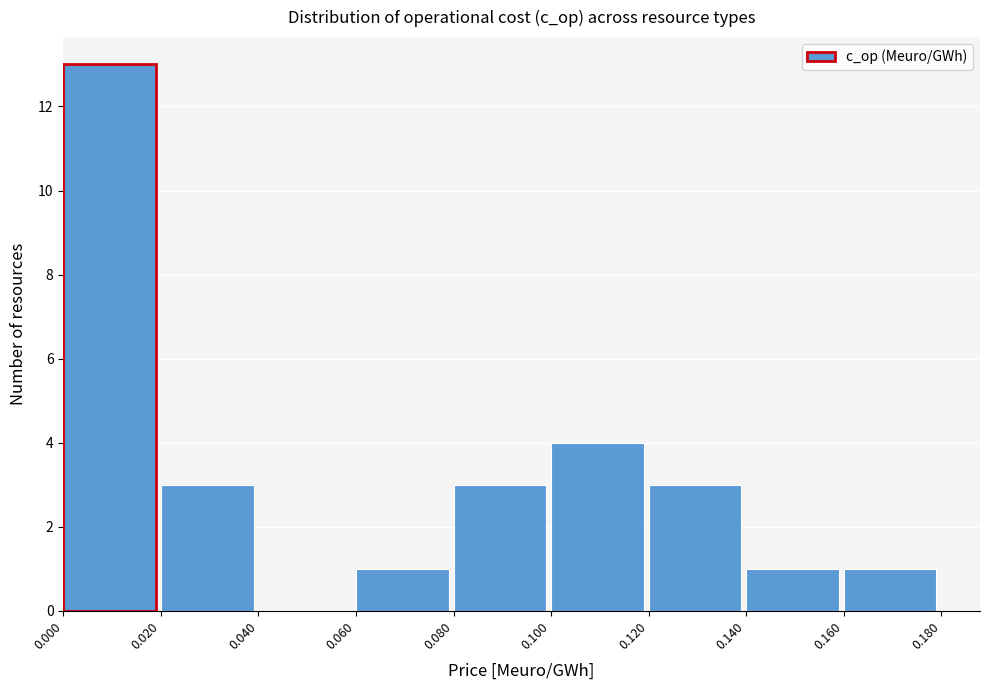

Over which range of the x-axis is the bar tallest?

0.000 to 0.020